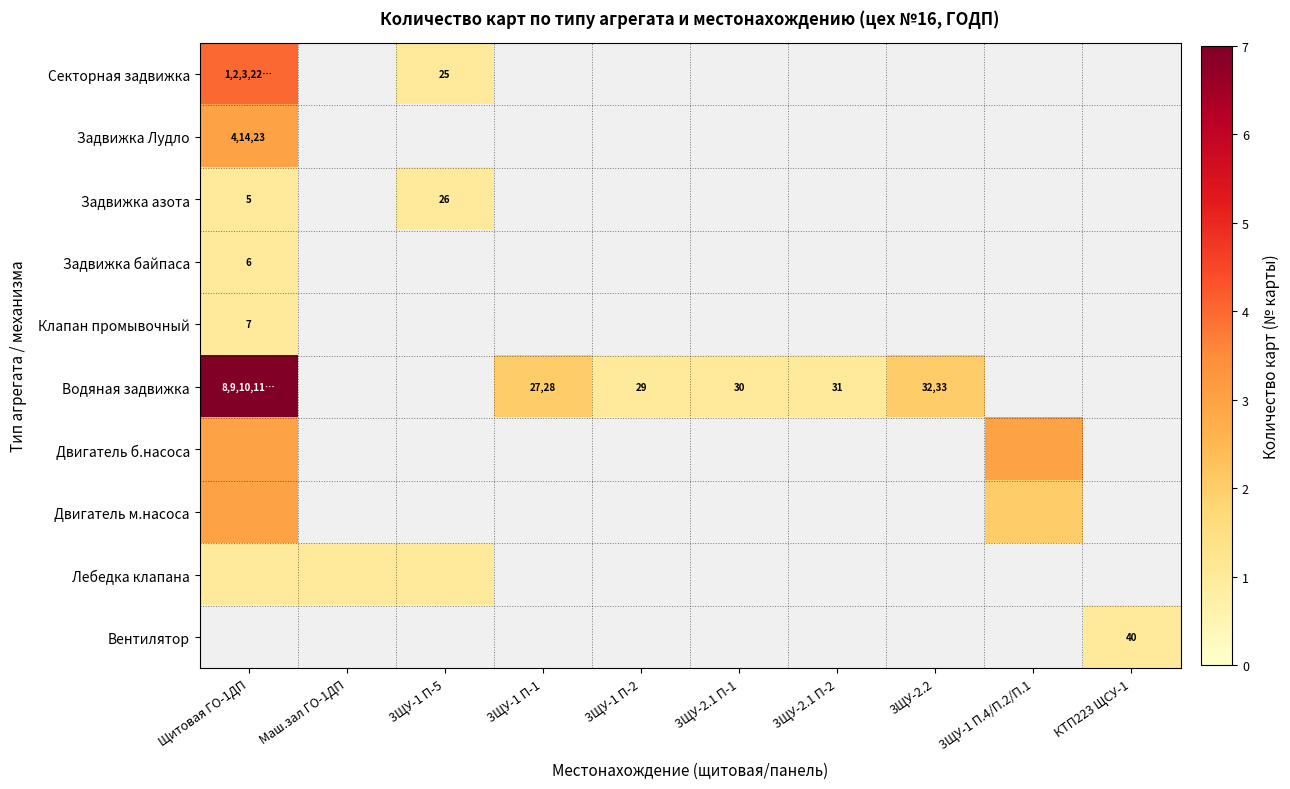

What is the minimum value shown in the chart?

1.0